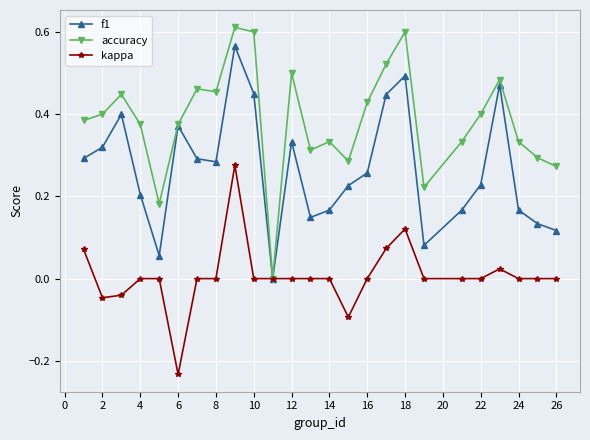

Count the accuracy values in the range 0 to 1.

25